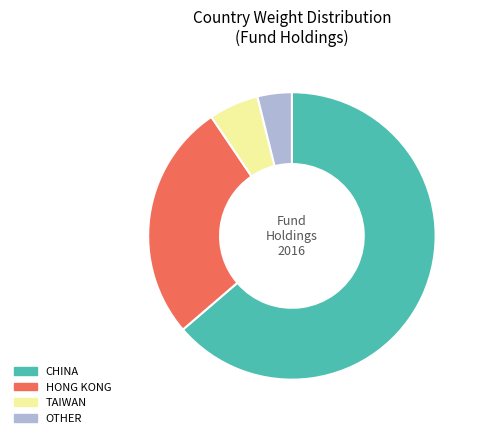

Do OTHER and HONG KONG together represent more than half of the pie?

No